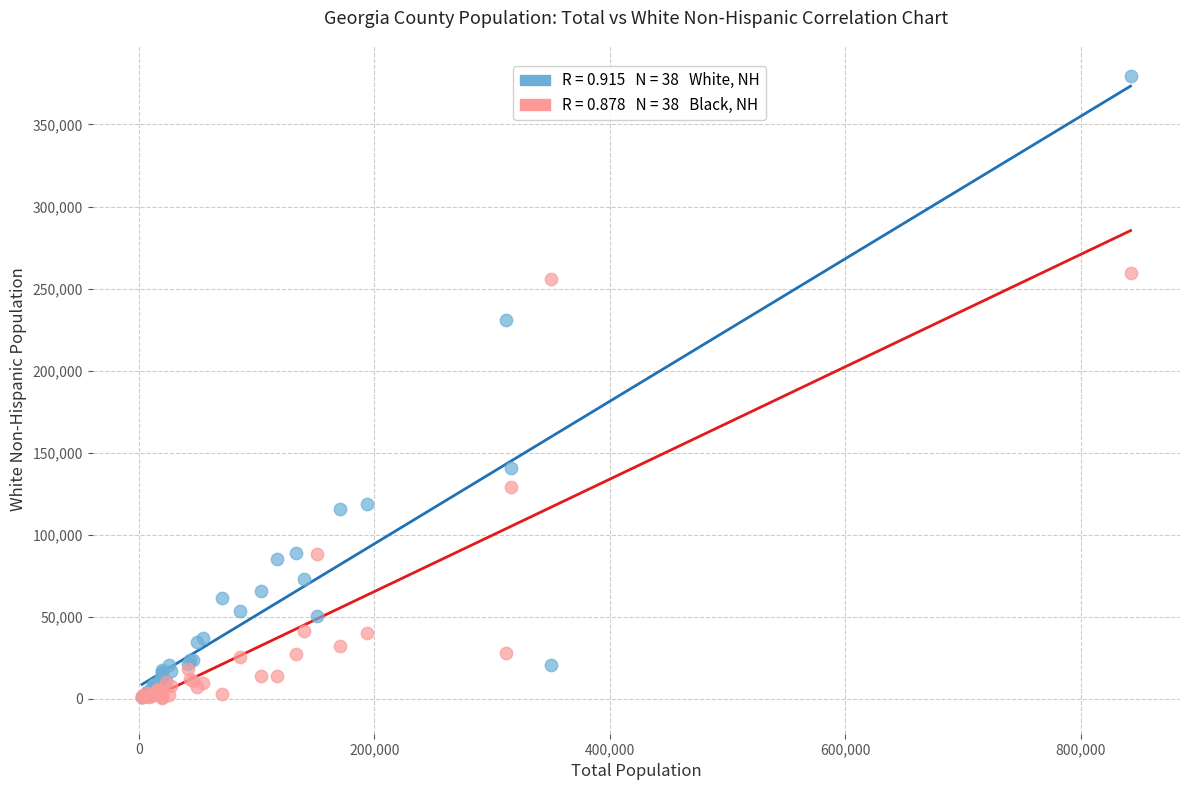

Across all series, what Y value is closest to 190010?

231094